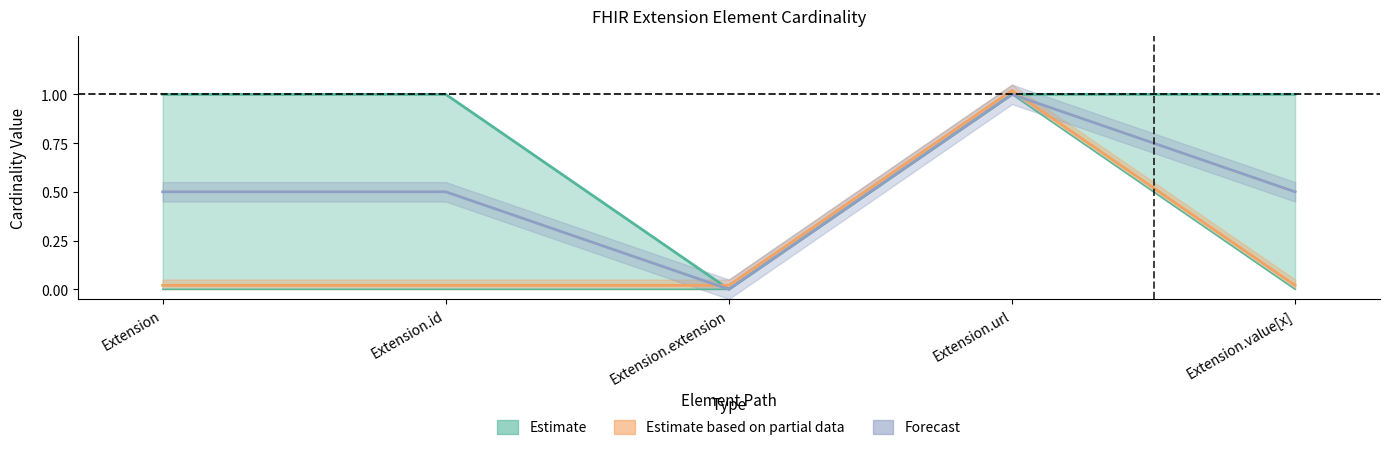

Where is the first local minimum for Max?

Extension.extension